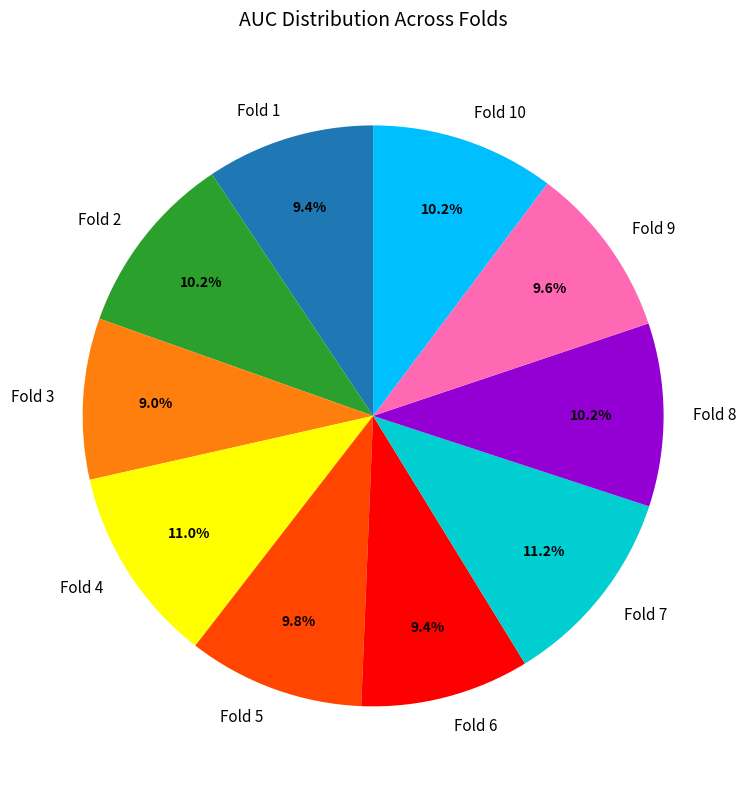

Count the number of slices in the pie.

10